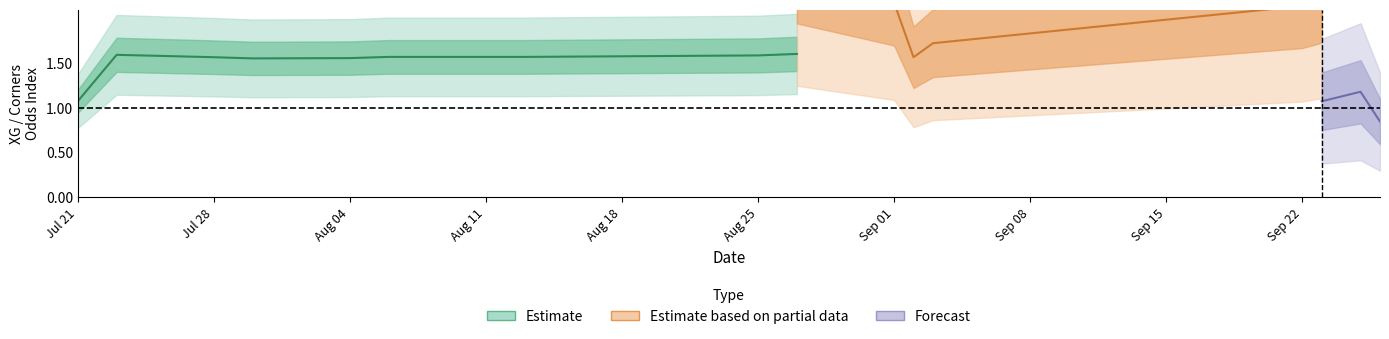

The value of corners_a at 5 is 4.8. True or false?

False